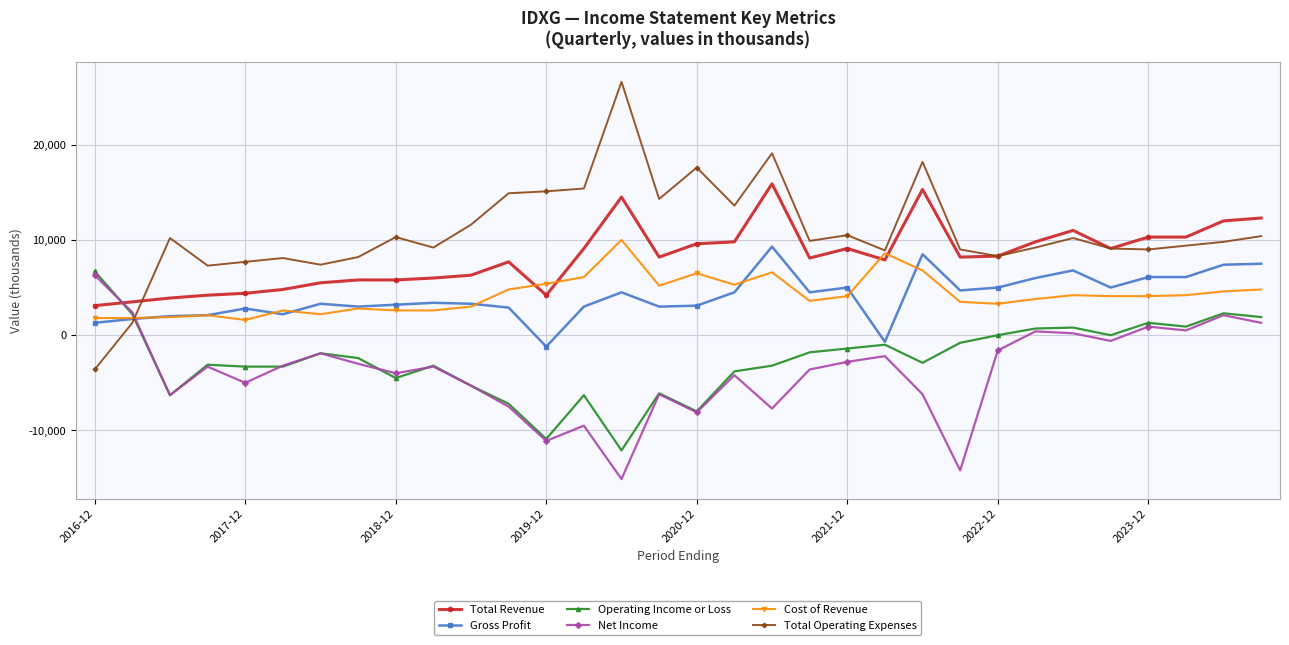

What is the average value of the Total Revenue series?

8250